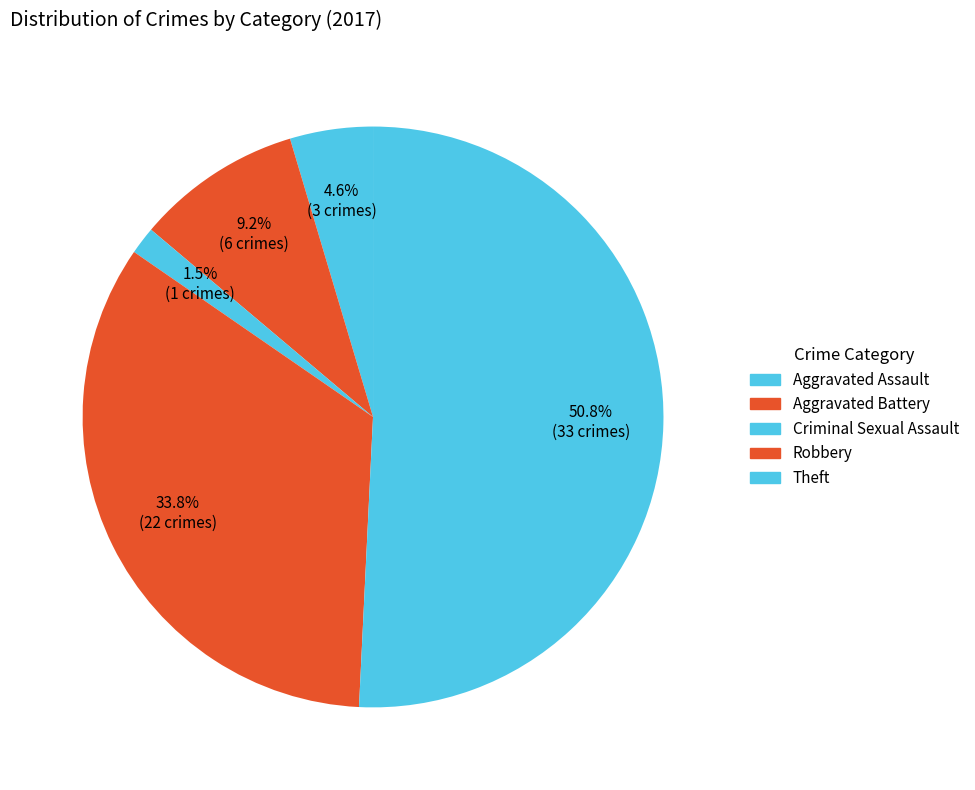

To the nearest percent, what is the average slice percentage?

20%